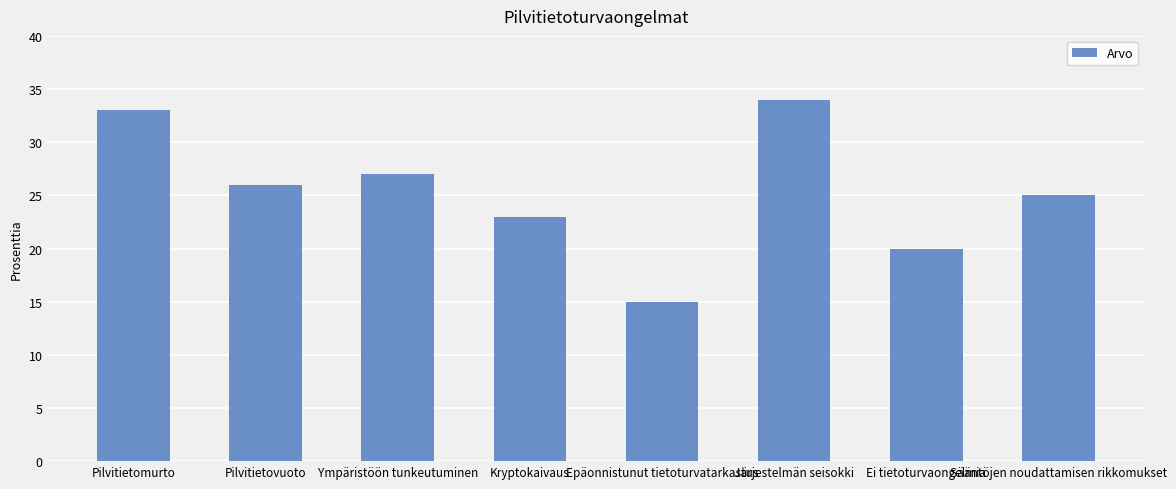

Reading left to right, transcribe all the data shown in this chart.

Pilvitietomurto=33	Pilvitietovuoto=26	Ympäristöön tunkeutuminen=27	Kryptokaivaus=23	Epäonnistunut tietoturvatarkastus=15	Järjestelmän seisokki=34	Ei tietoturvaongelmia=20	Sääntöjen noudattamisen rikkomukset=25